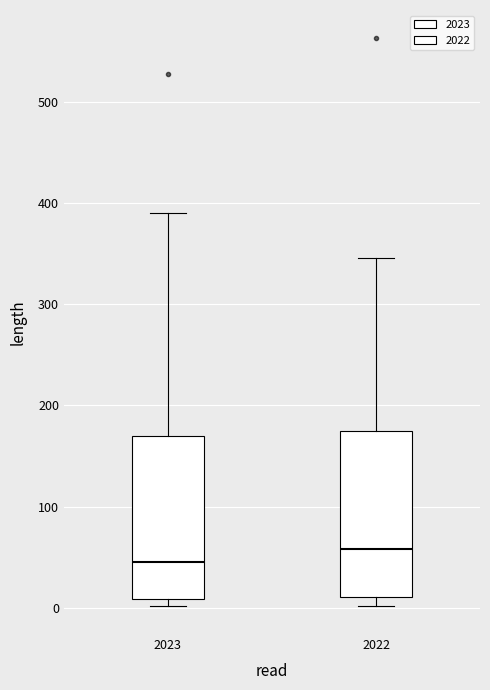

Reading left to right, transcribe this box plot: for each box, give where its median line is, the range the box spans, and where its two whiskers end, as read against the y-axis. The values are not printed on the chart, so give them approximately, as read against the axis.

2023: median 50, box 10 to 170, whiskers 0 to 390
2022: median 60, box 10 to 170, whiskers 0 to 350